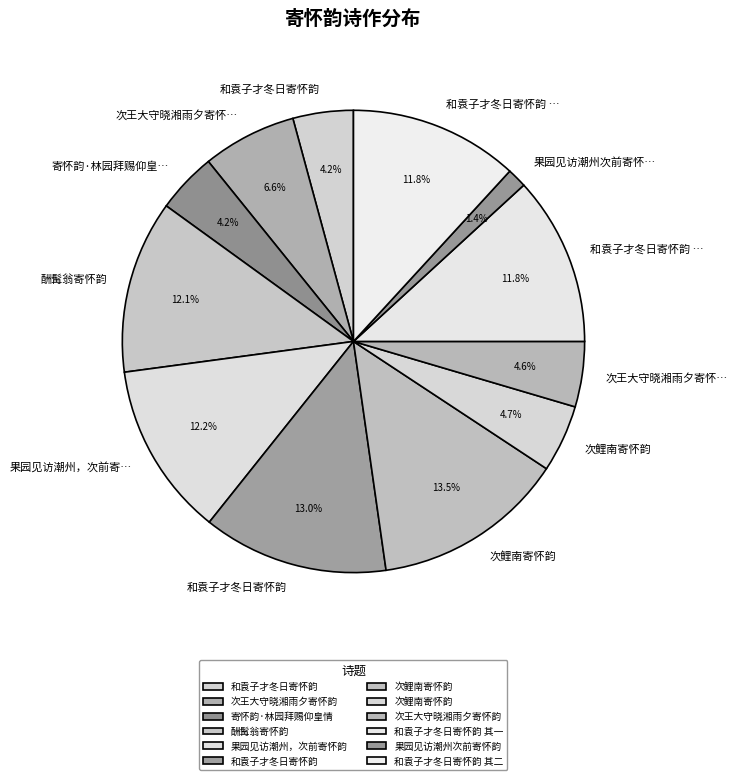

How many slices are in this pie chart?

12